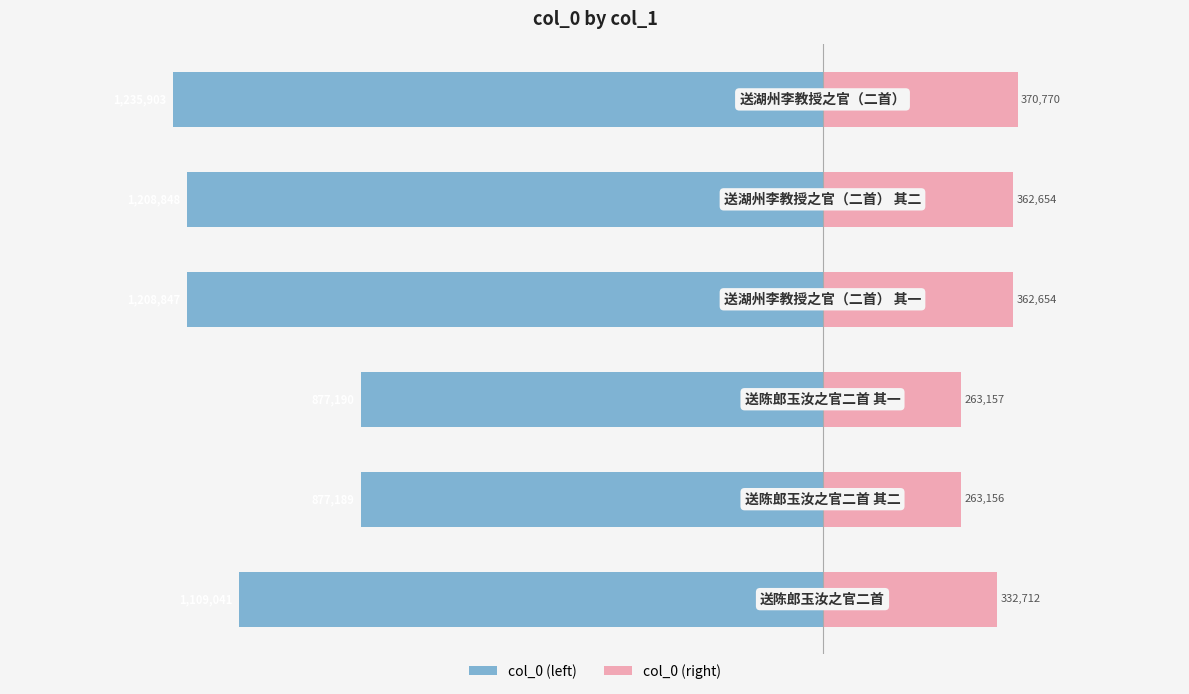

Reading left to right, what are all the values shown in this chart?

col_0 (left): -1109041.0	-877189.0	-877190.0	-1208847.0	-1208848.0	-1235903.0
col_0 (right): 332712.3	263156.7	263157.0	362654.1	362654.4	370770.9